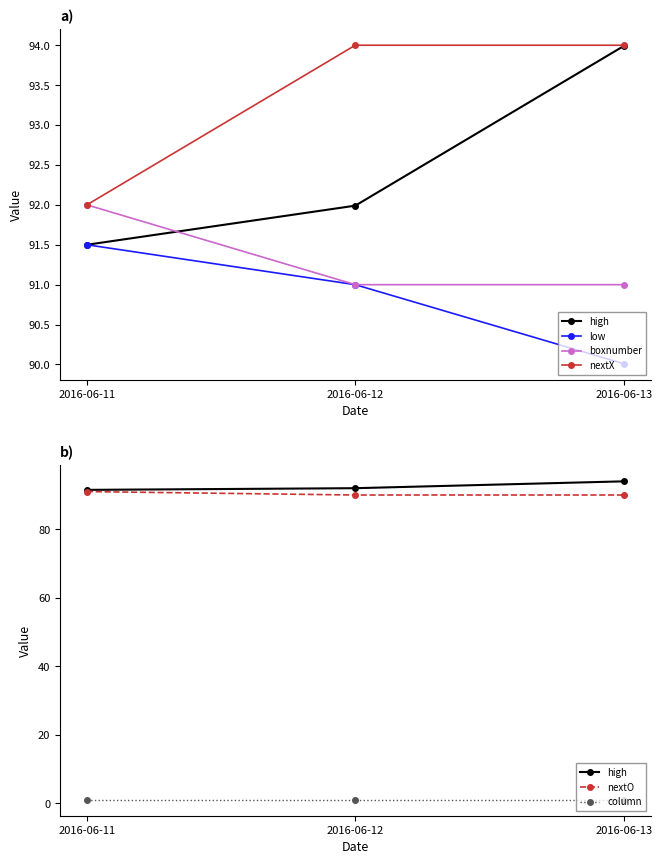

What is the value of the high point at the 3rd from the left?

94.0